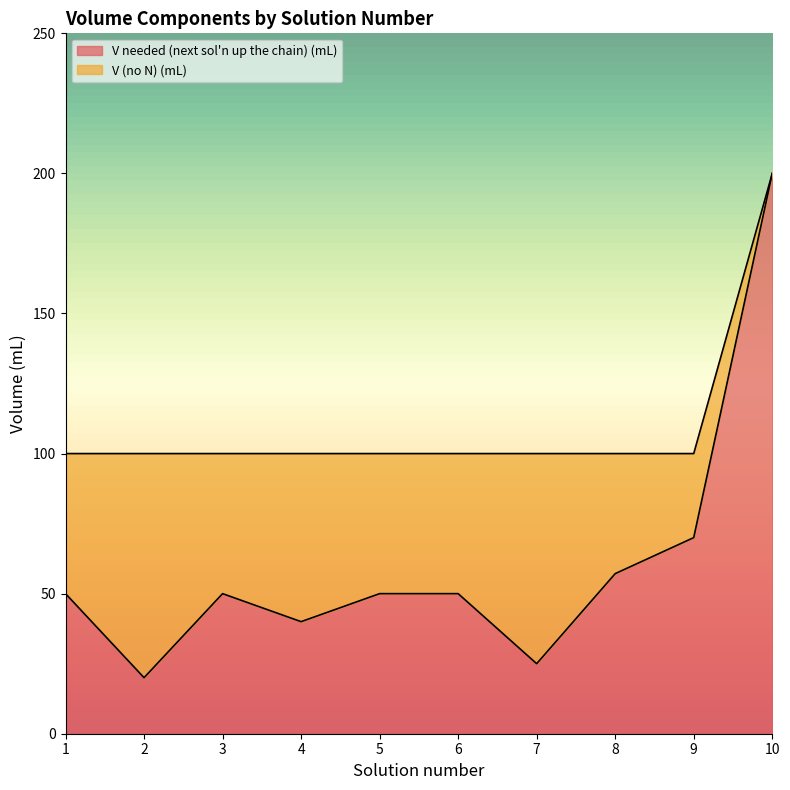

What is the maximum value shown in the chart?

200.0